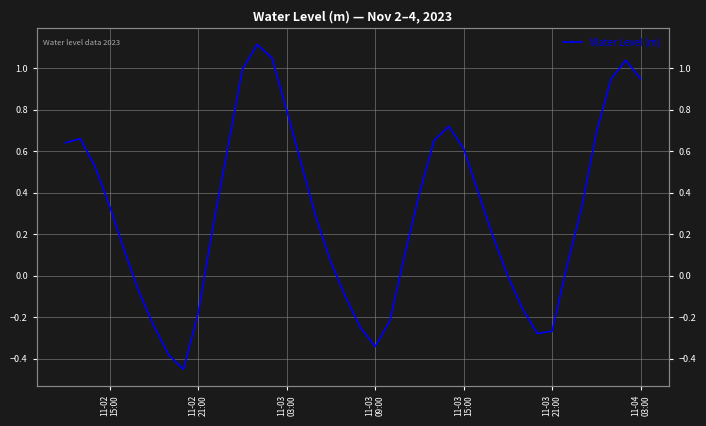

True or false: the data shows 1.0 at 11-02
15:00.

False